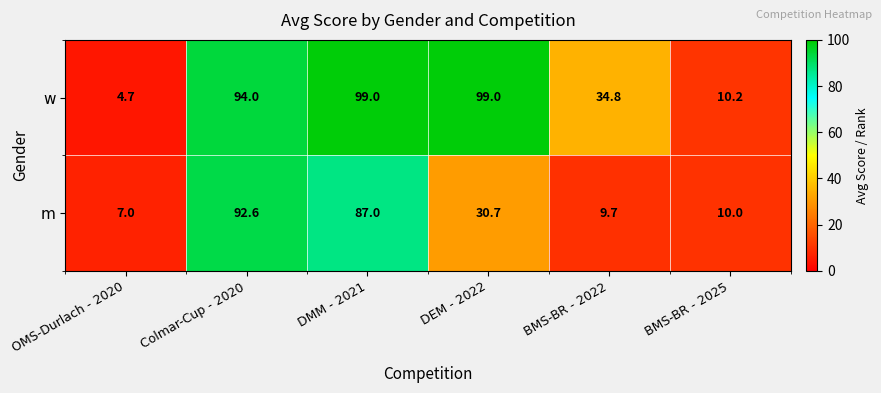

What is the approximate value of m at DMM - 2021?

87.0